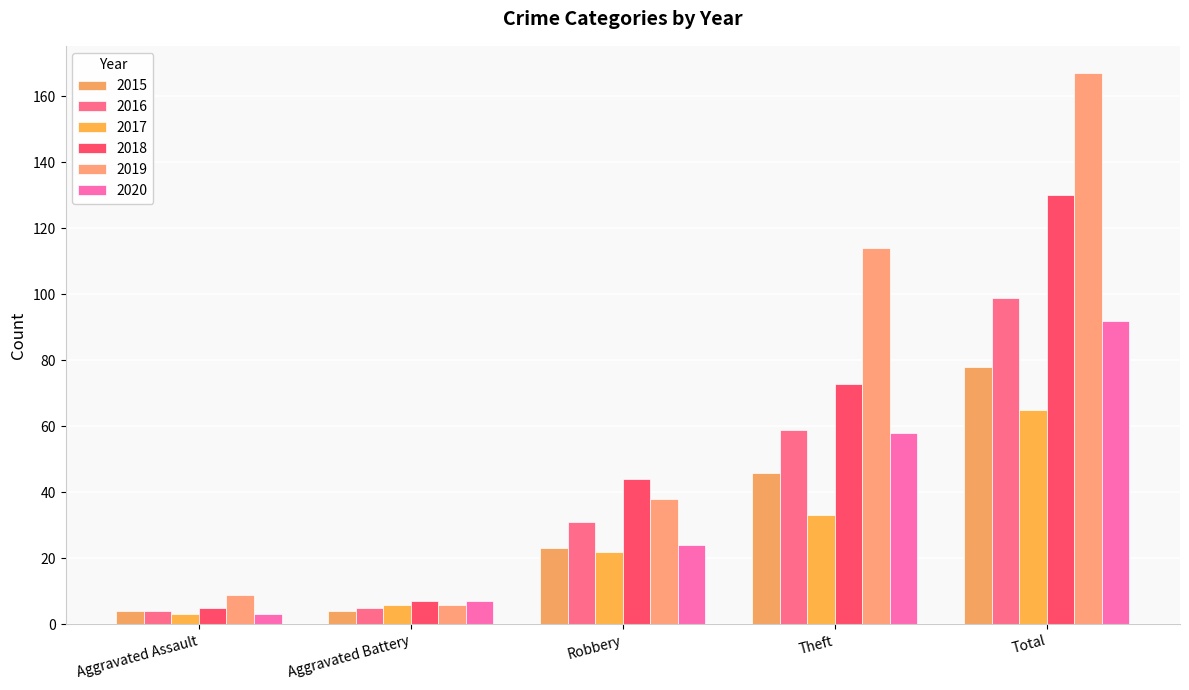

How many data points in 2019 are less than 38?

2